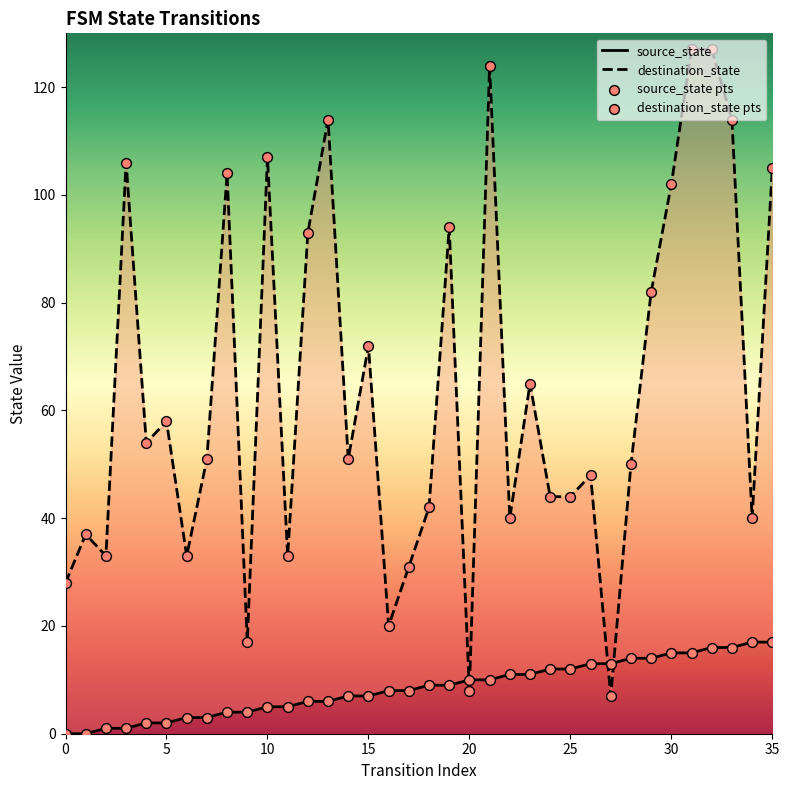

Which series has the largest total across all categories?

destination_state